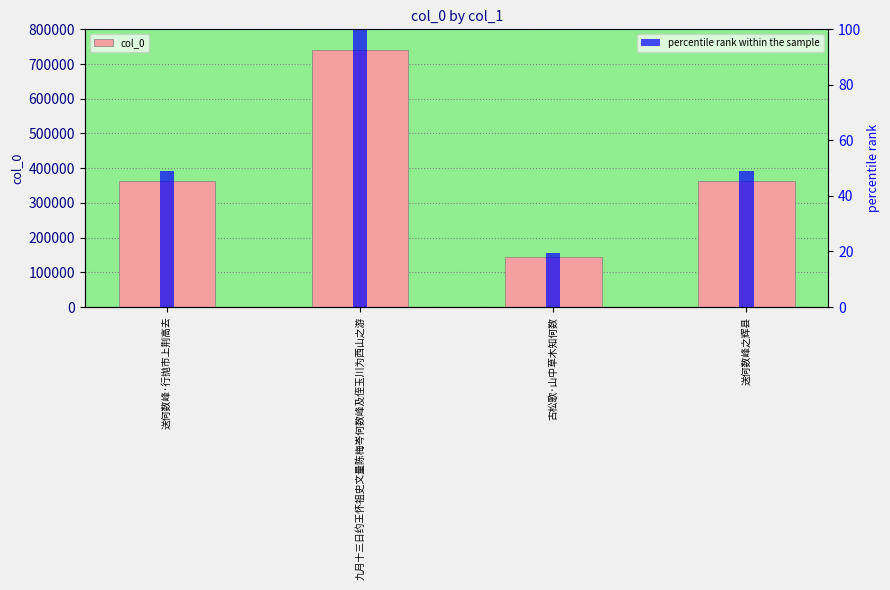

Count the number of categories in the chart.

4